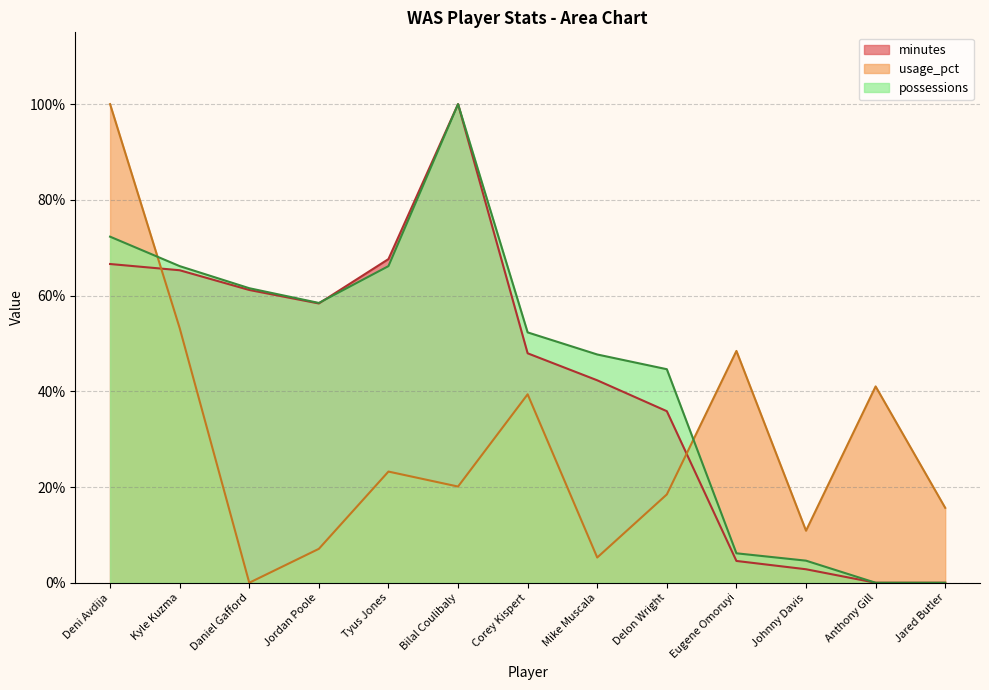

What is the difference between the highest and lowest values at Anthony Gill?

0.4